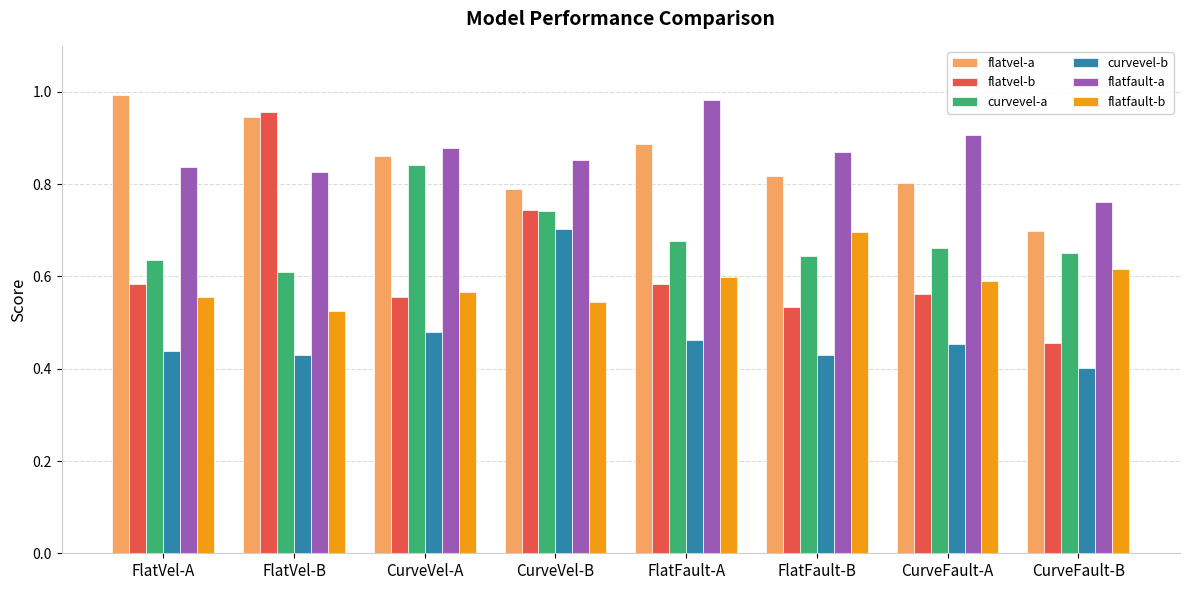

Which series has the widest spread of values?

flatvel-b